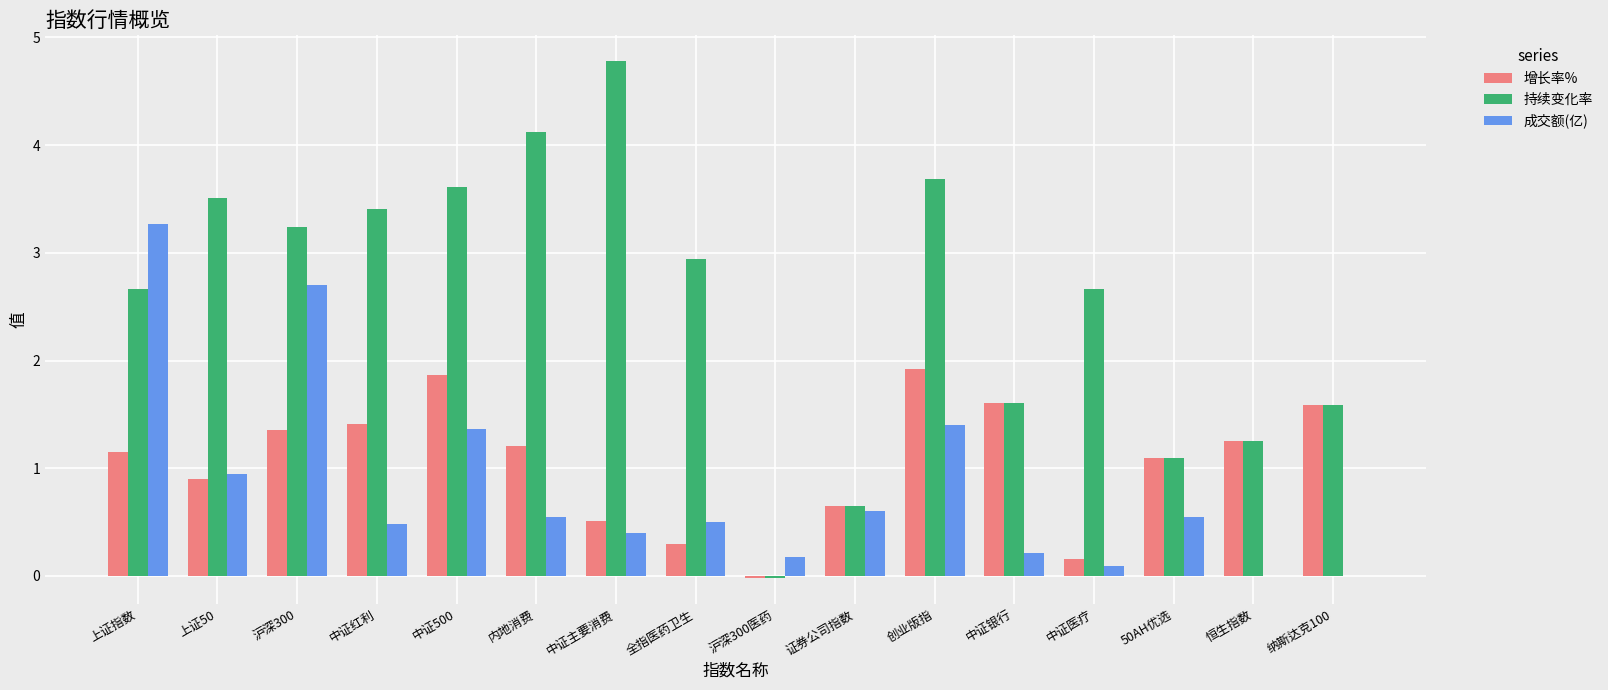

How many groups of bars are there?

16